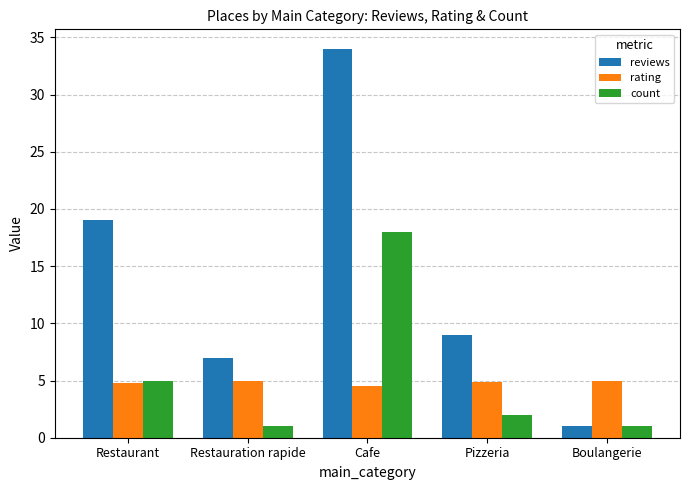

Is it true that rating equals 5.0 at Boulangerie?

True